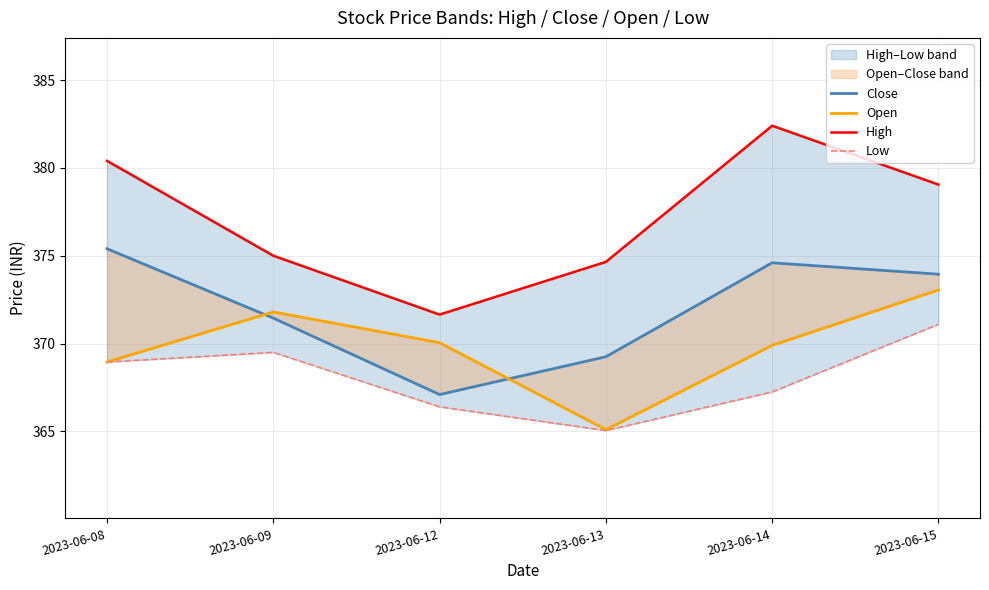

Reading left to right, transcribe all the data shown in this chart.

Close: 375.4	371.5	367.1	369.2	374.6	374.0
Open: 369.0	371.8	370.0	365.1	369.9	373.0
High: 380.4	375.0	371.6	374.6	382.4	379.0
Low: 369.0	369.5	366.4	365.0	367.2	371.1